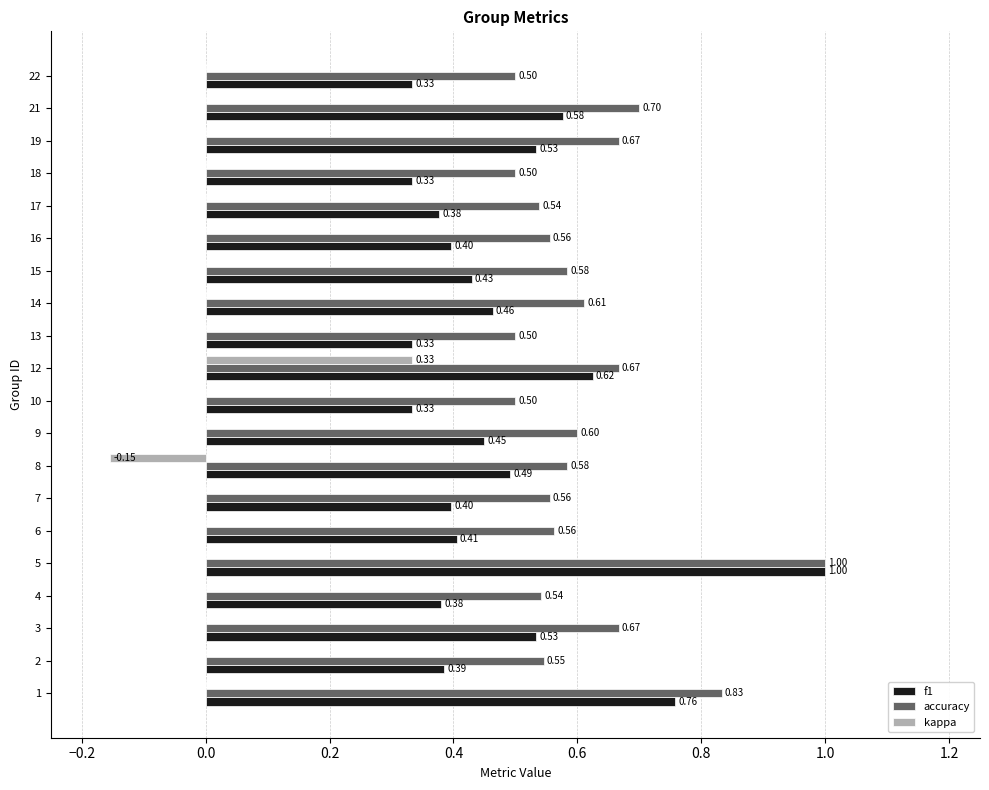

What is the total value across all series at 3?

1.2